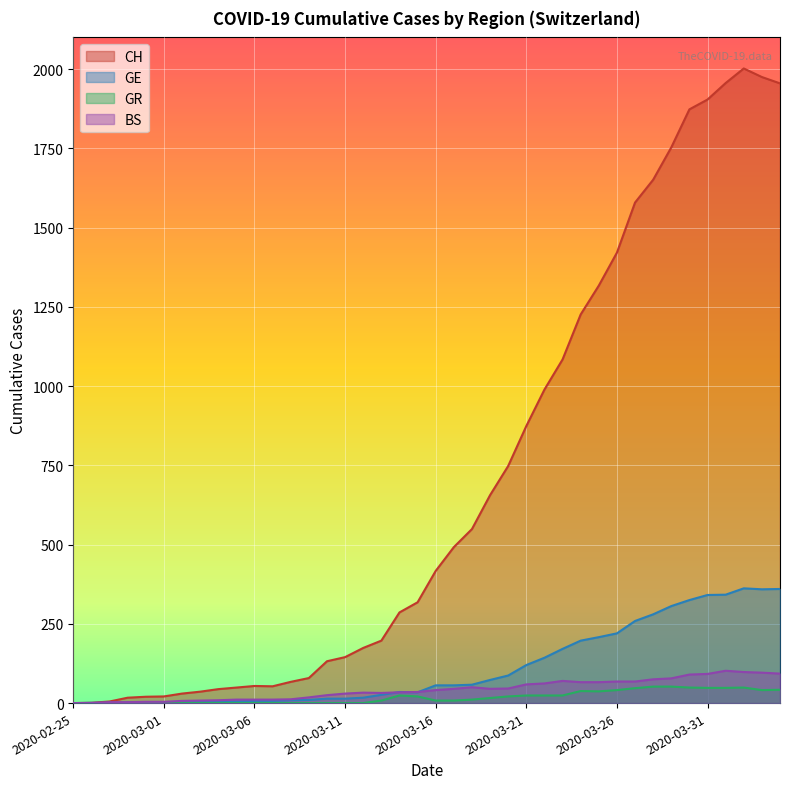

What is the label of the 32nd point from the left?

2020-03-27